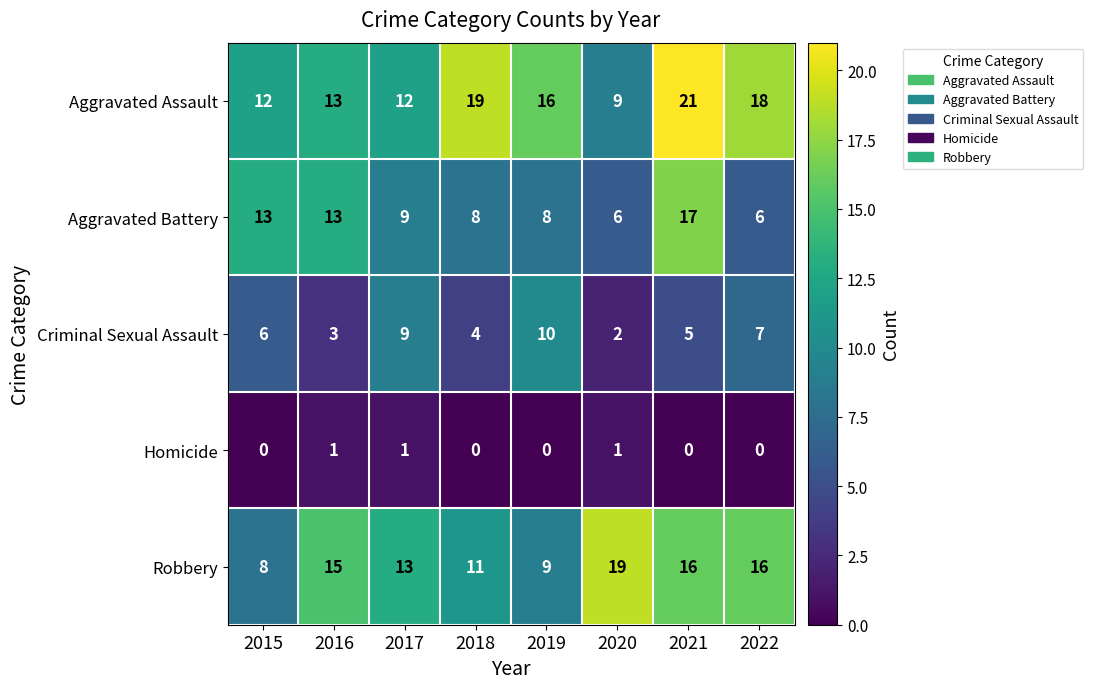

Rank the series at 2018 from highest to lowest value.

Aggravated Assault, Robbery, Aggravated Battery, Criminal Sexual Assault, Homicide